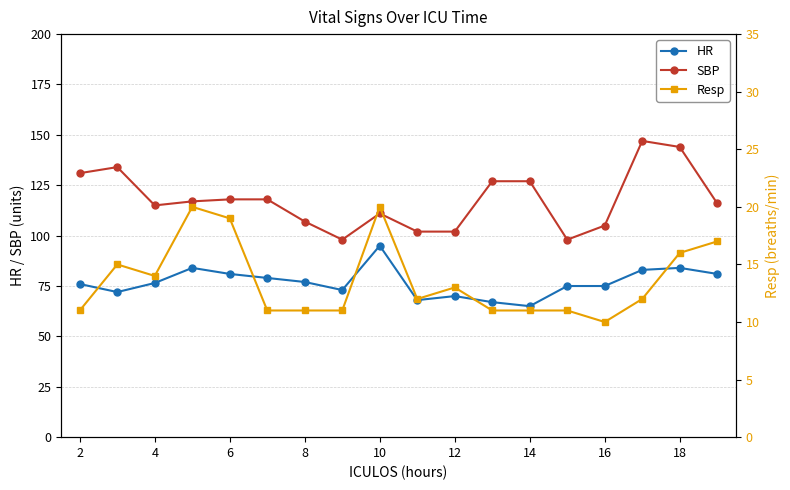

List the series in order of their peak value, highest first.

SBP, HR, Resp